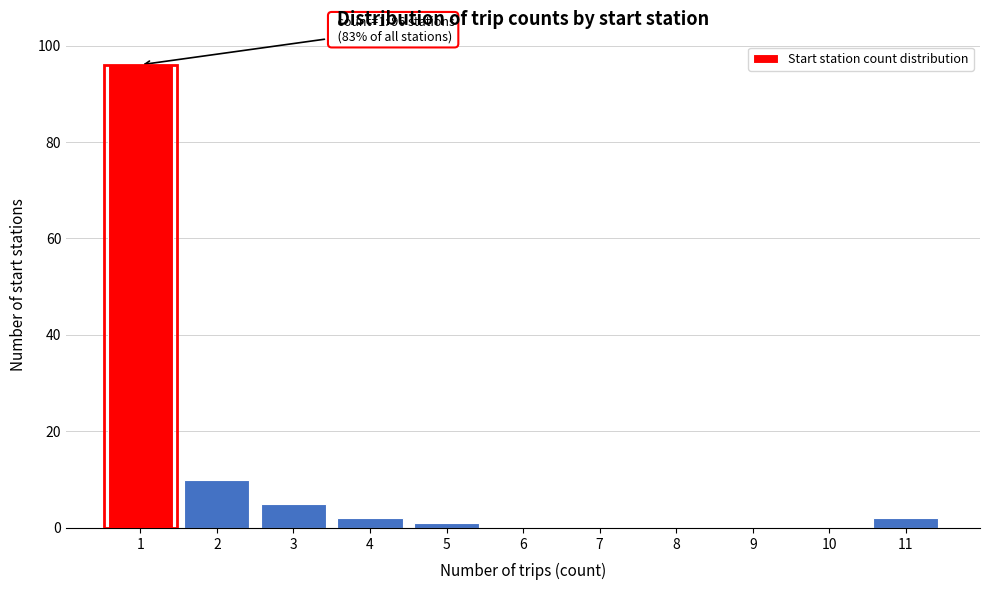

Reading left to right, extract all data points from this chart.

1=96	2=10	3=5	4=2	5=1	6=0	7=0	8=0	9=0	10=0	11=2